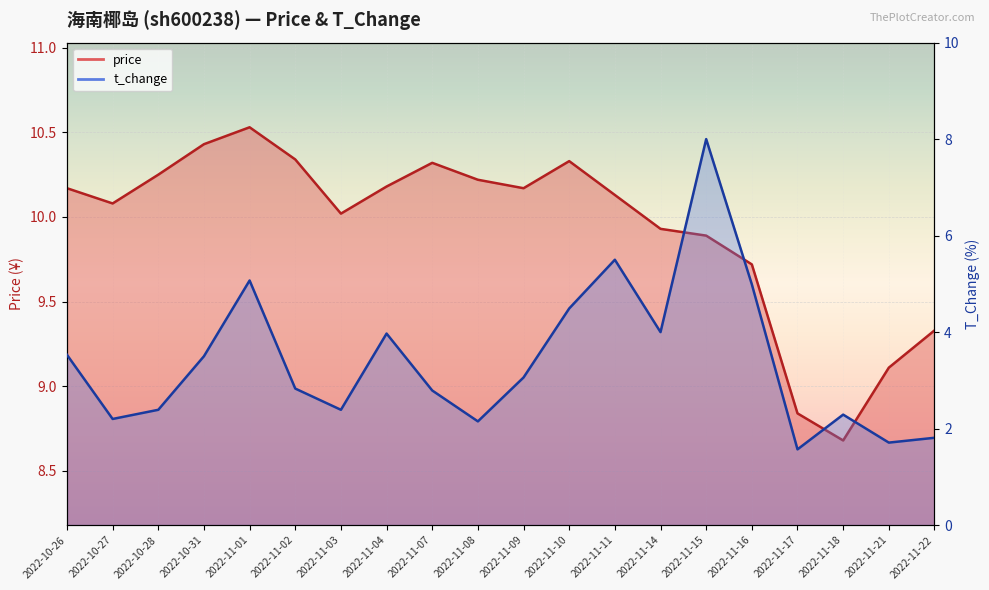

The price series shows 4.4 at 2022-10-27. True or false?

False